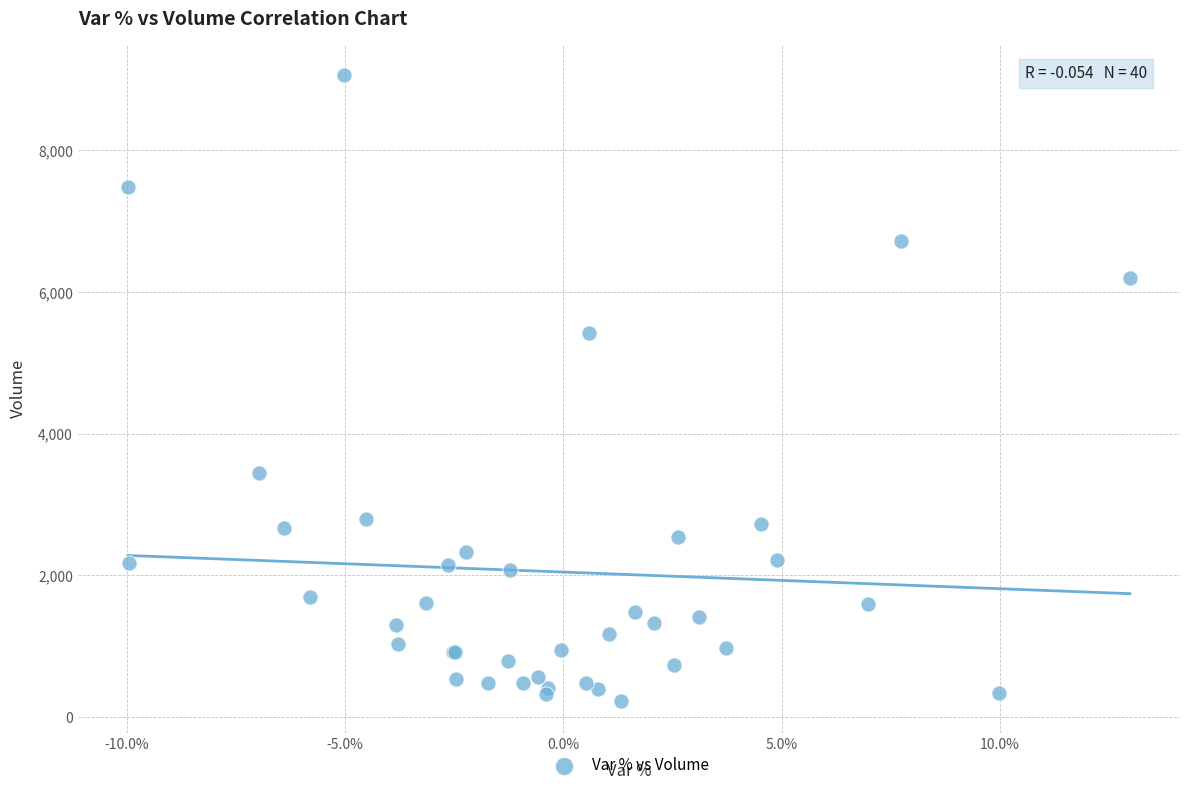

What Y value in the scatter plot is closest to 4641?

5416